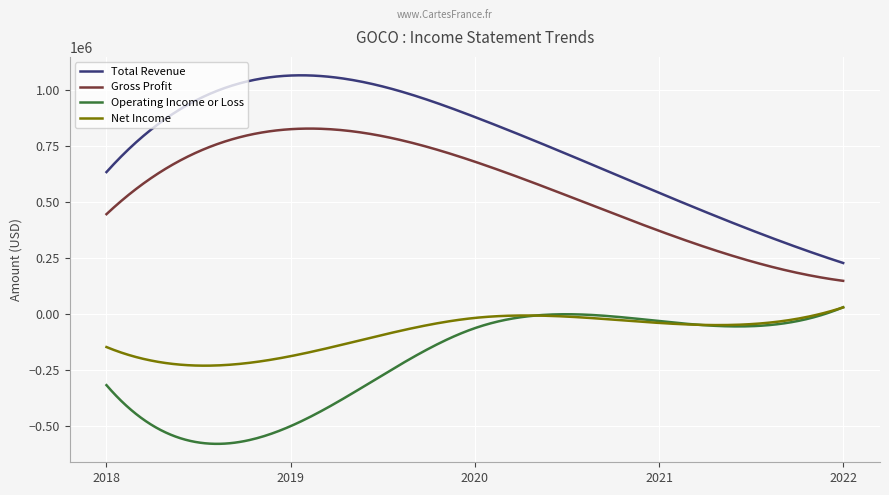

What is the highest value of the Operating Income or Loss series?

28800.0